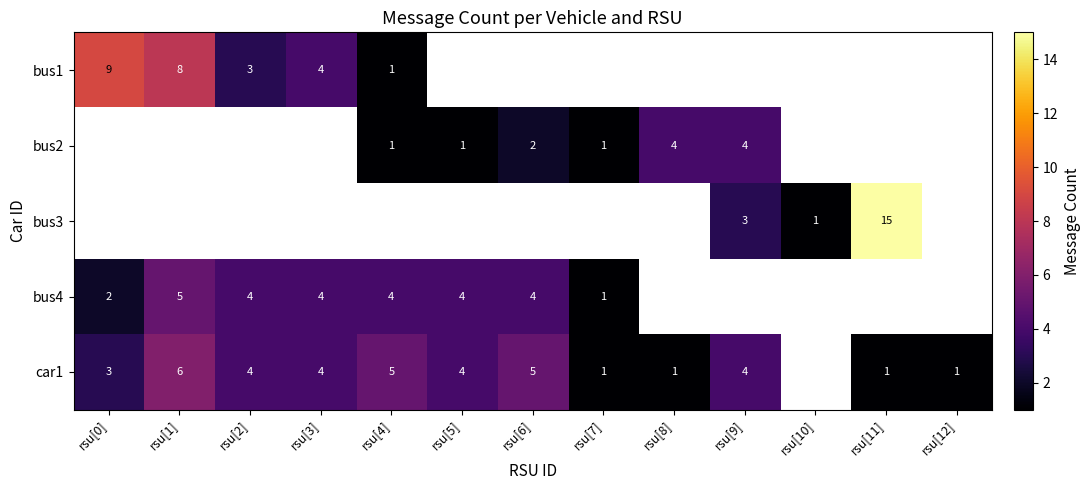

What is the lowest value of the bus1 series?

1.0